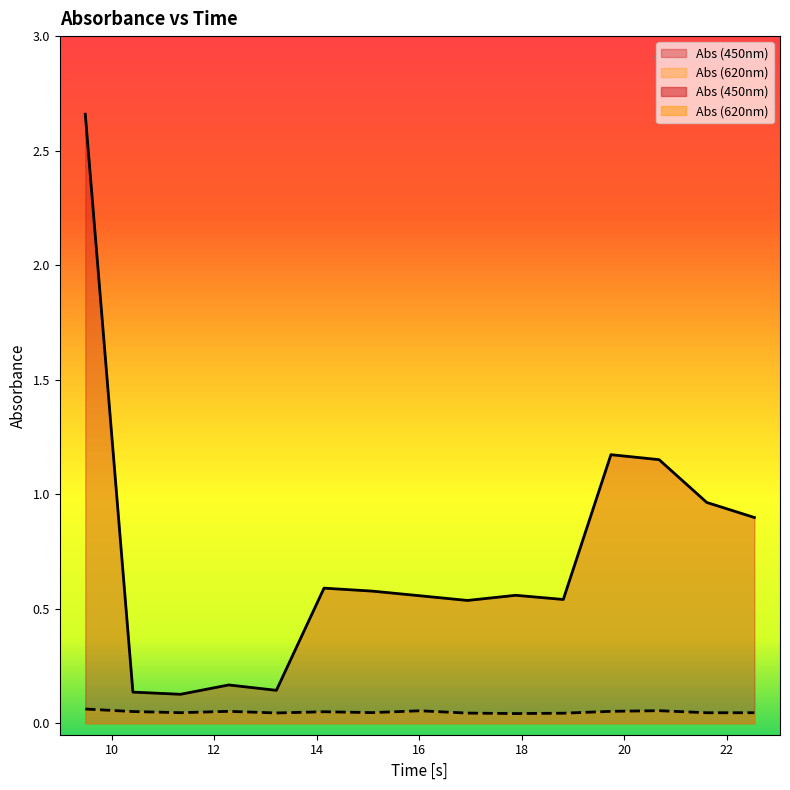

True or false: Abs (450nm) and Abs (620nm) cross at least once.

False